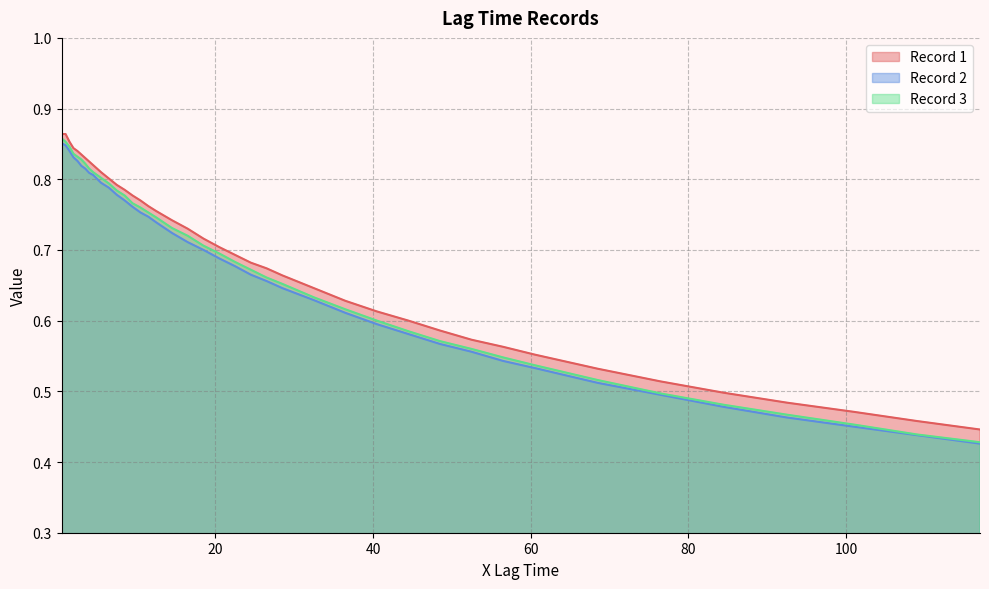

True or false: Record 3 has more than 2 interior local peaks.

False